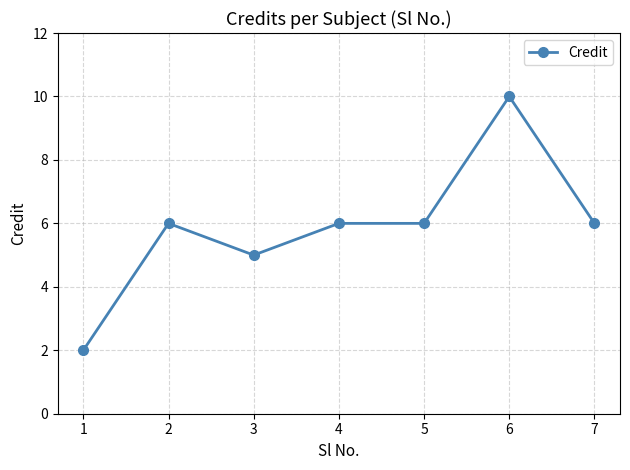

What is the maximum value shown in the chart?

10